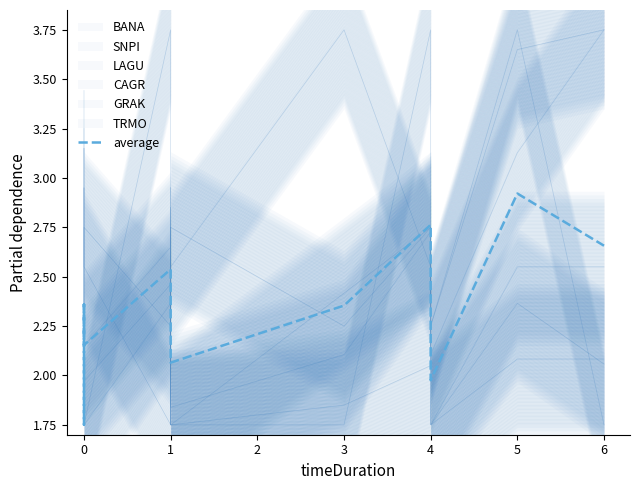

How many interior local peaks (higher than both neighbors) does the data have?

4